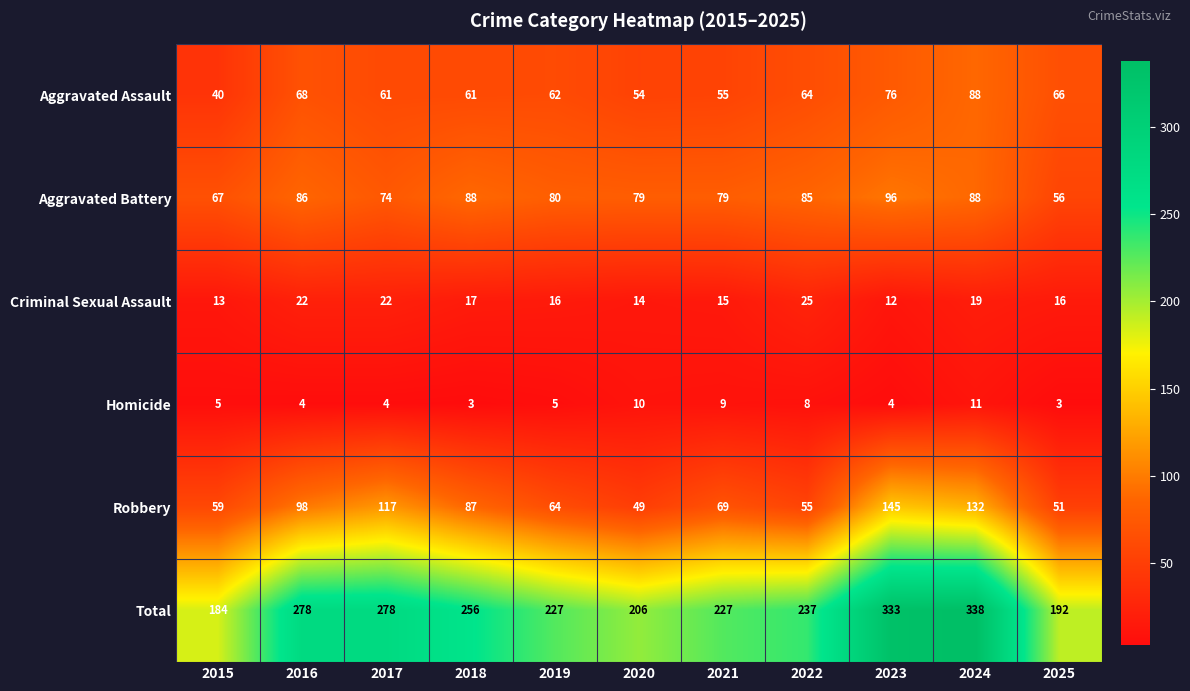

At 2015, list the series in order from largest to smallest.

Total, Aggravated Battery, Robbery, Aggravated Assault, Criminal Sexual Assault, Homicide